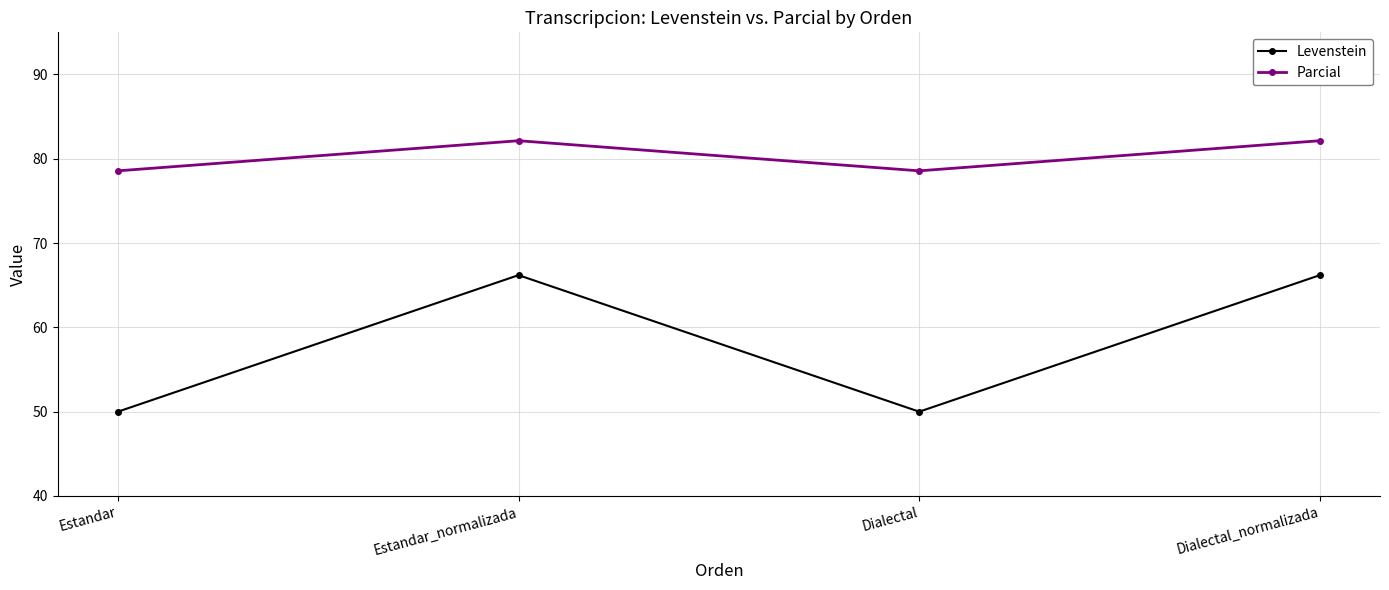

Rank the series by their maximum value, from highest to lowest.

Parcial, Levenstein